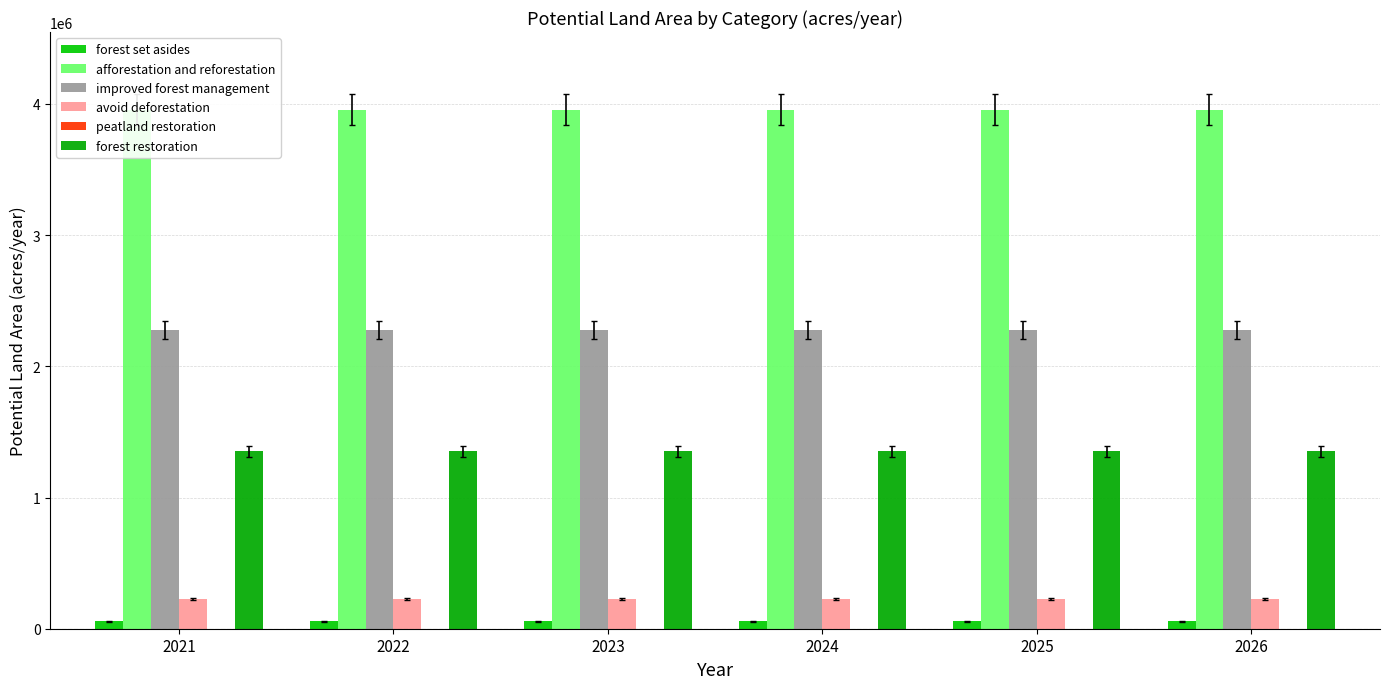

Which series has the largest range (max minus min)?

forest set asides